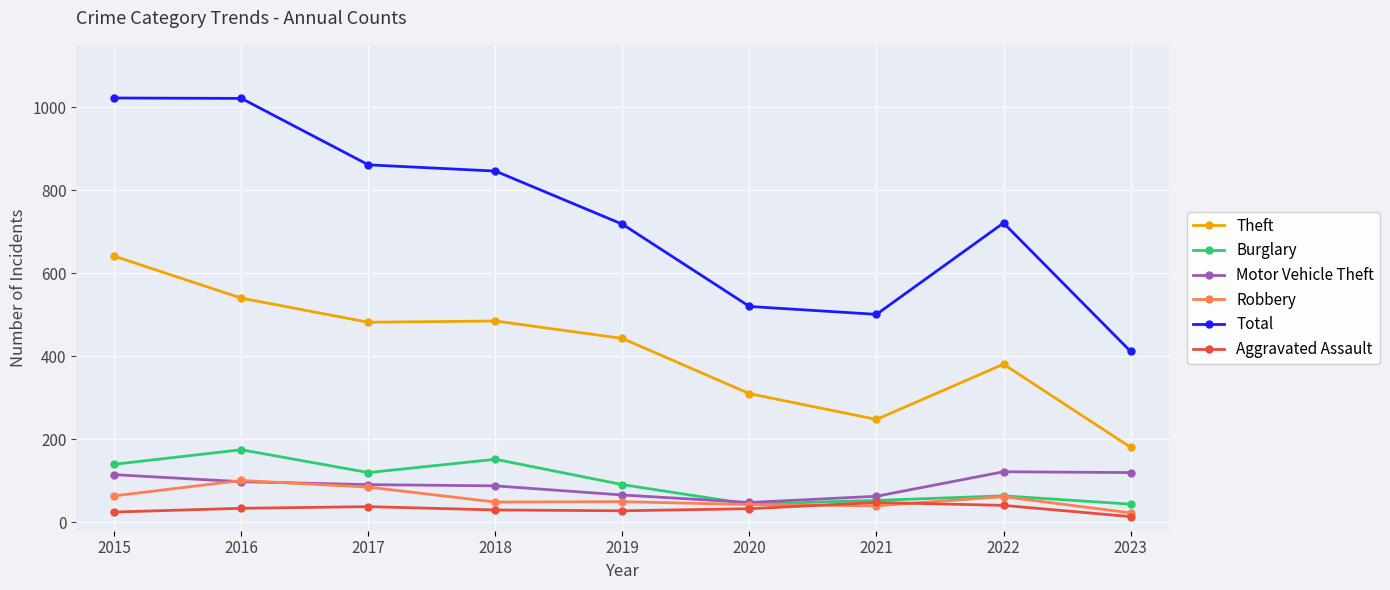

Which category has the lowest value in the Total series?

2023